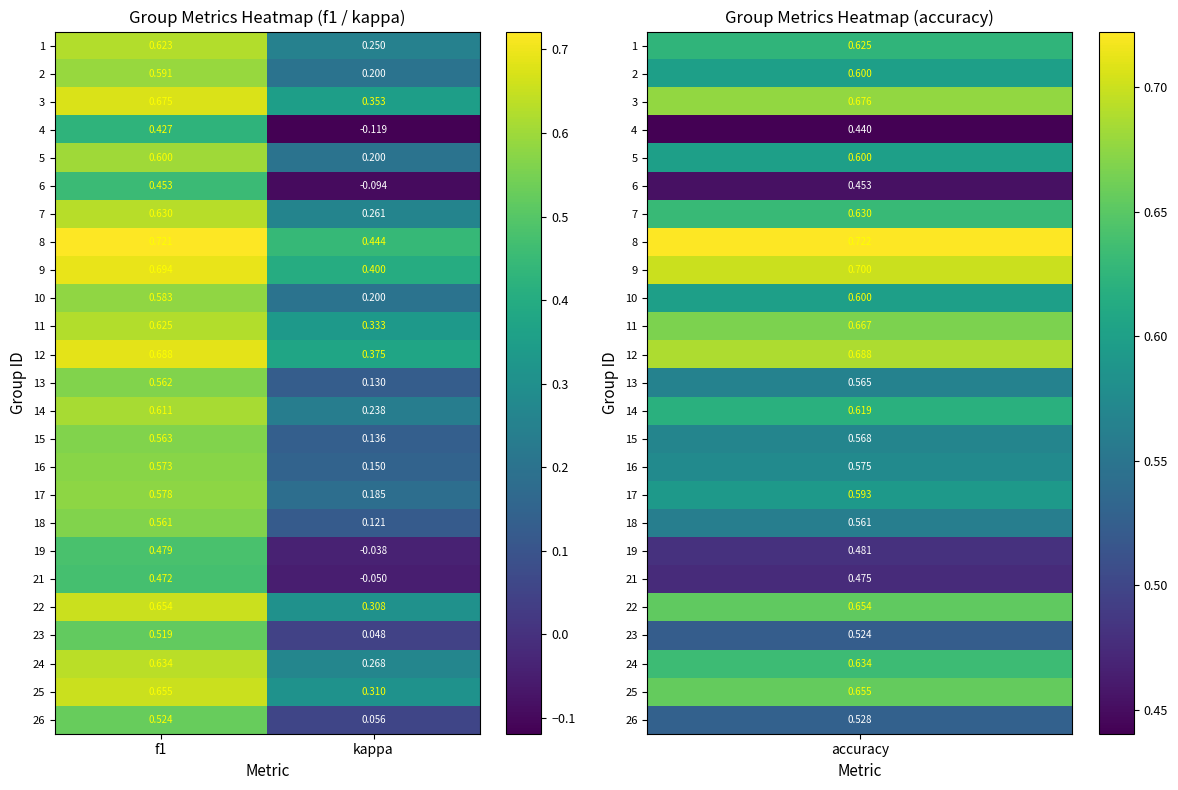

How many distinct data groups are displayed?

25